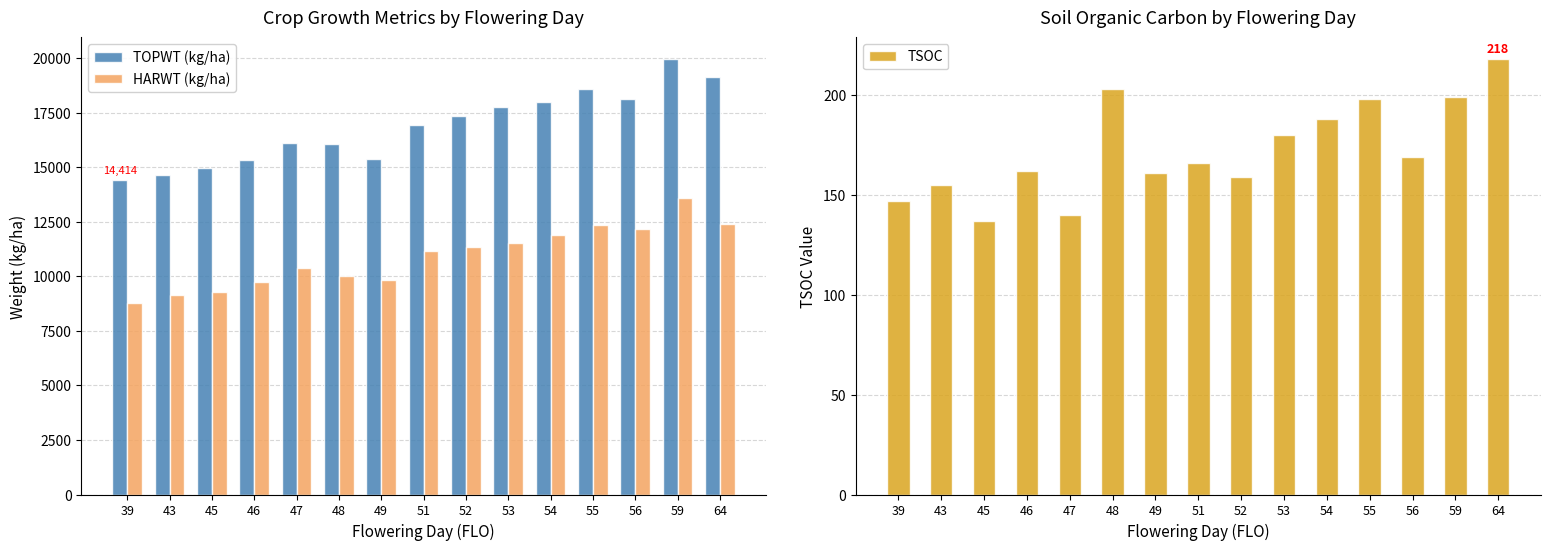

At 48, list the series in order from largest to smallest.

TOPWT (kg/ha), HARWT (kg/ha), TSOC